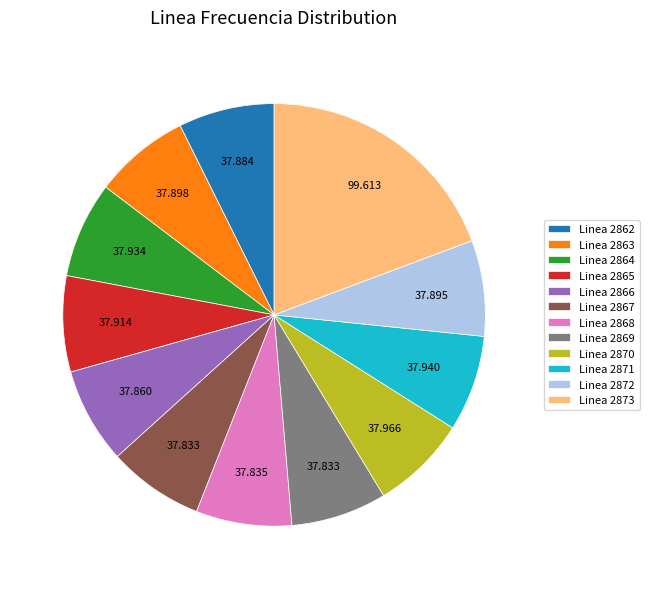

Is Linea 2872 the majority of the pie?

No